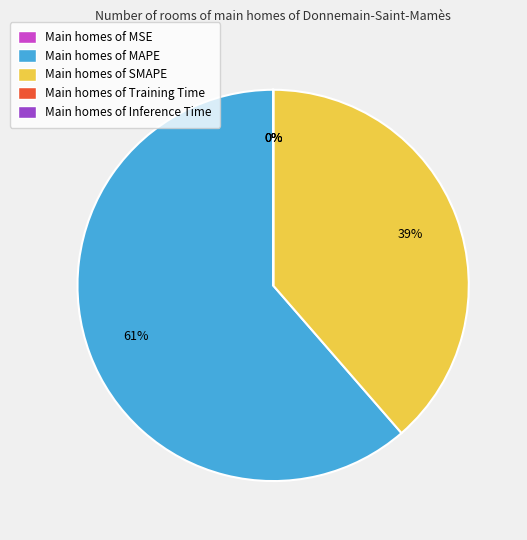

What percentage is the Main homes of SMAPE slice, to the nearest percent?

39%